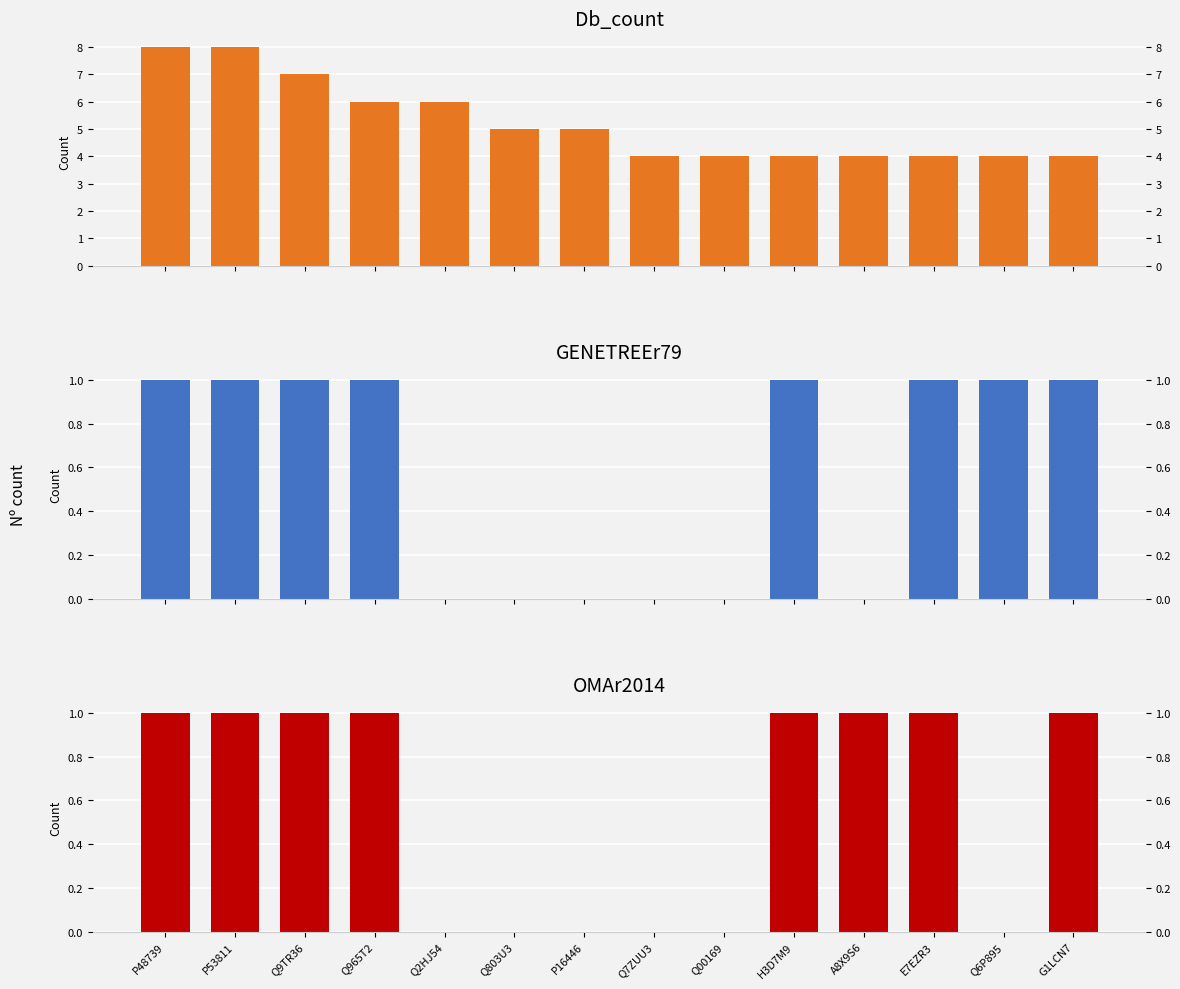

Where is OMAr2014 nearest to the value 0?

Q2HJ54